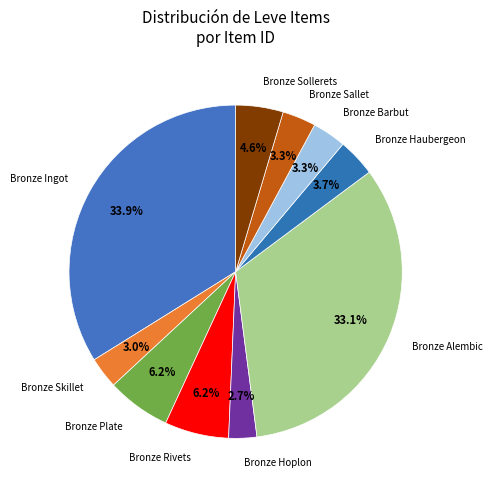

What percentage is the Bronze Skillet slice, to the nearest percent?

3%